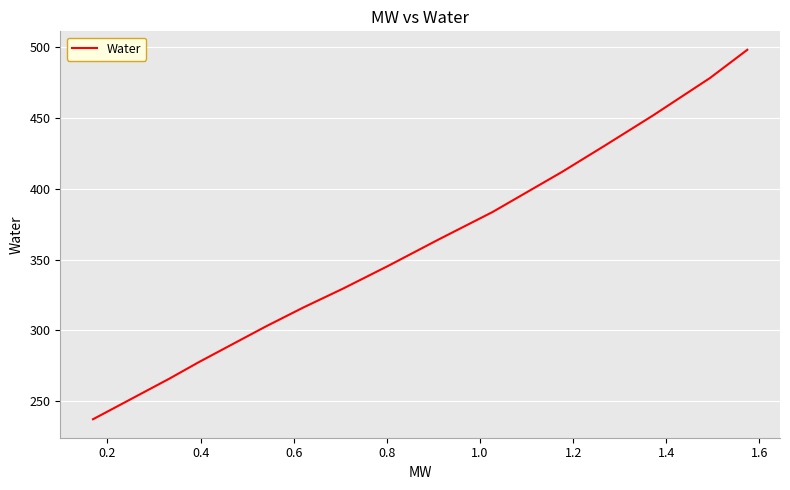

How many lines are shown in the chart?

1